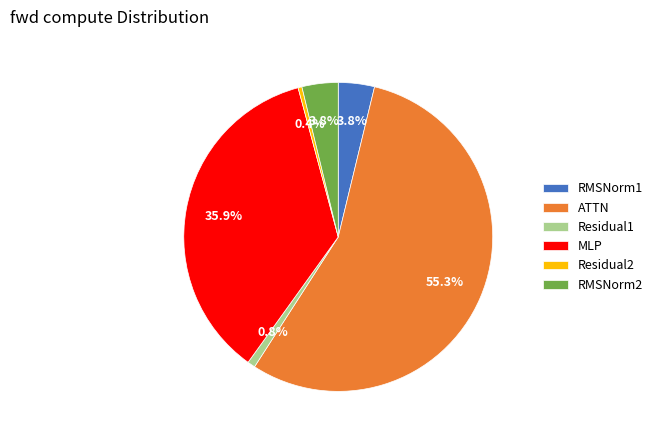

Does Residual1 represent more than half of the total?

No